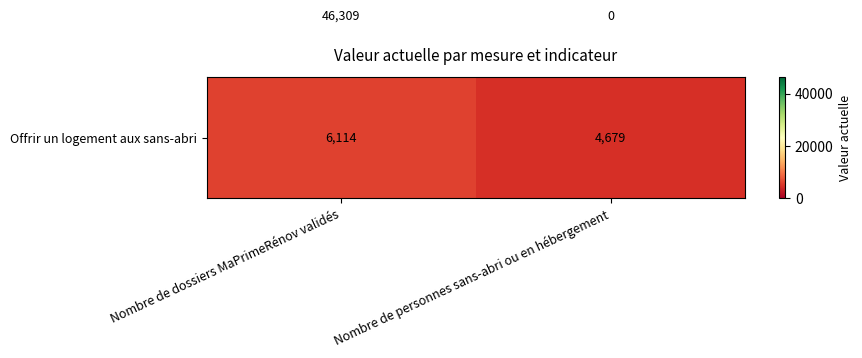

Which label corresponds to the smallest value in the chart?

Nombre de personnes sans-abri ou en hébergement